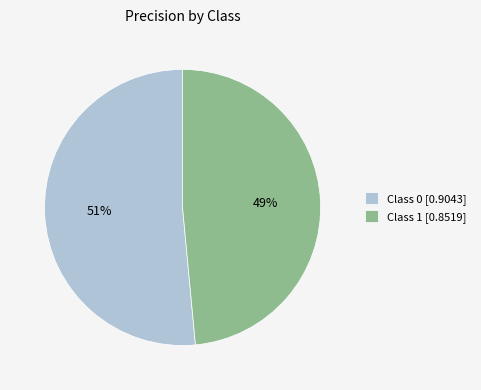

True or false: Class 0 [0.9043] accounts for 51% of the total.

True